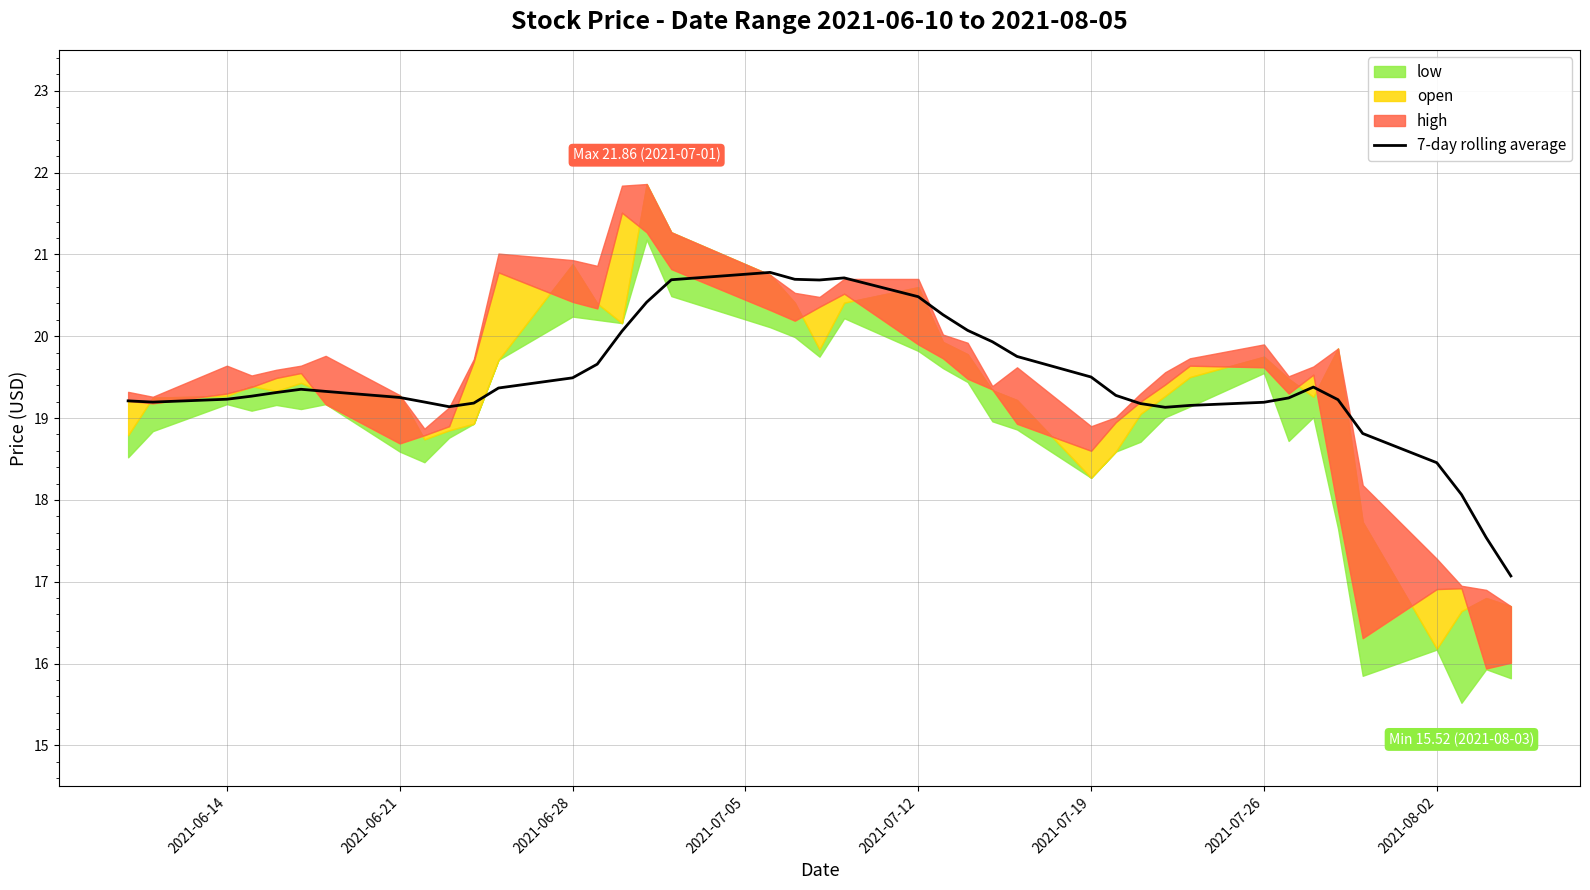

How many lines are shown in the chart?

1